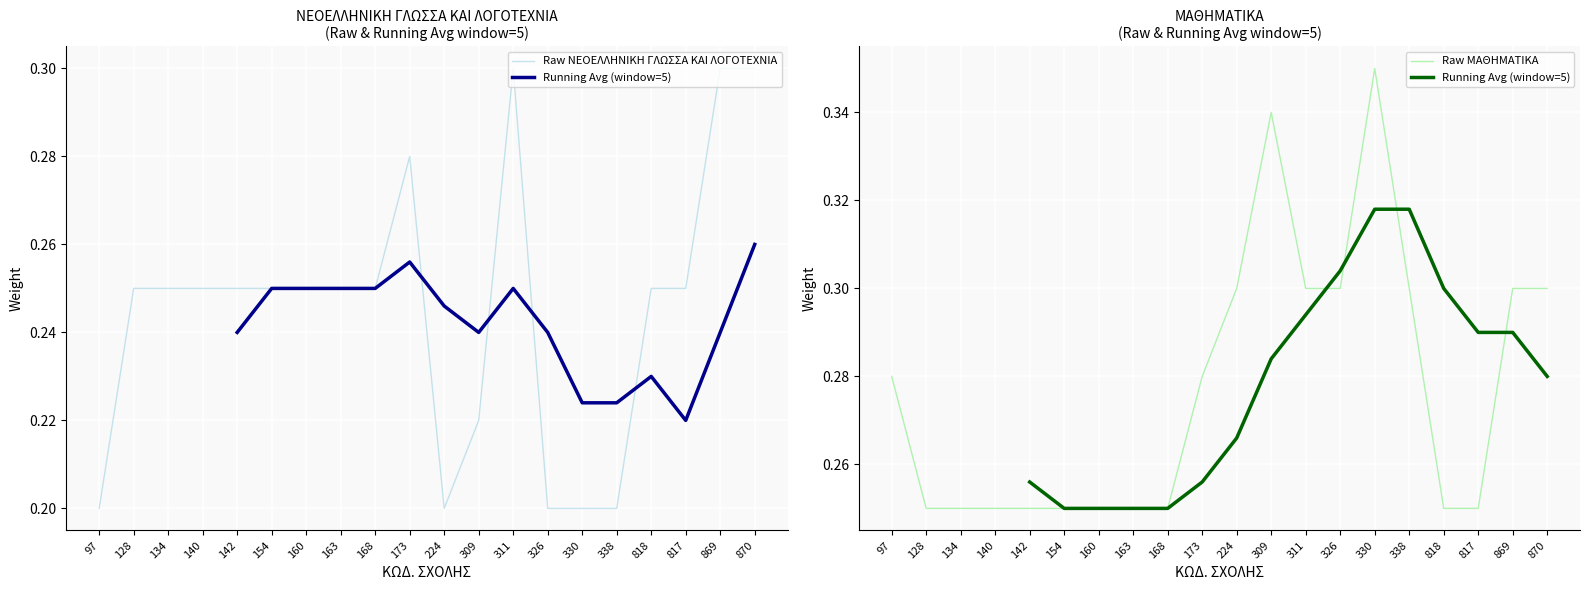

Rank the series at 163 from highest to lowest value.

ΝΕΟΕΛΛΗΝΙΚΗ ΓΛΩΣΣΑ ΚΑΙ ΛΟΓΟΤΕΧΝΙΑ, ΜΑΘΗΜΑΤΙΚΑ